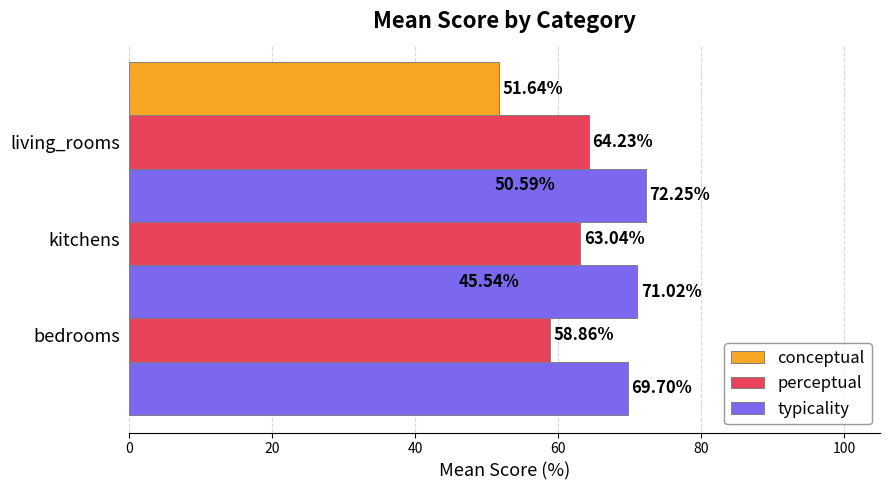

Which series has the largest range (max minus min)?

conceptual